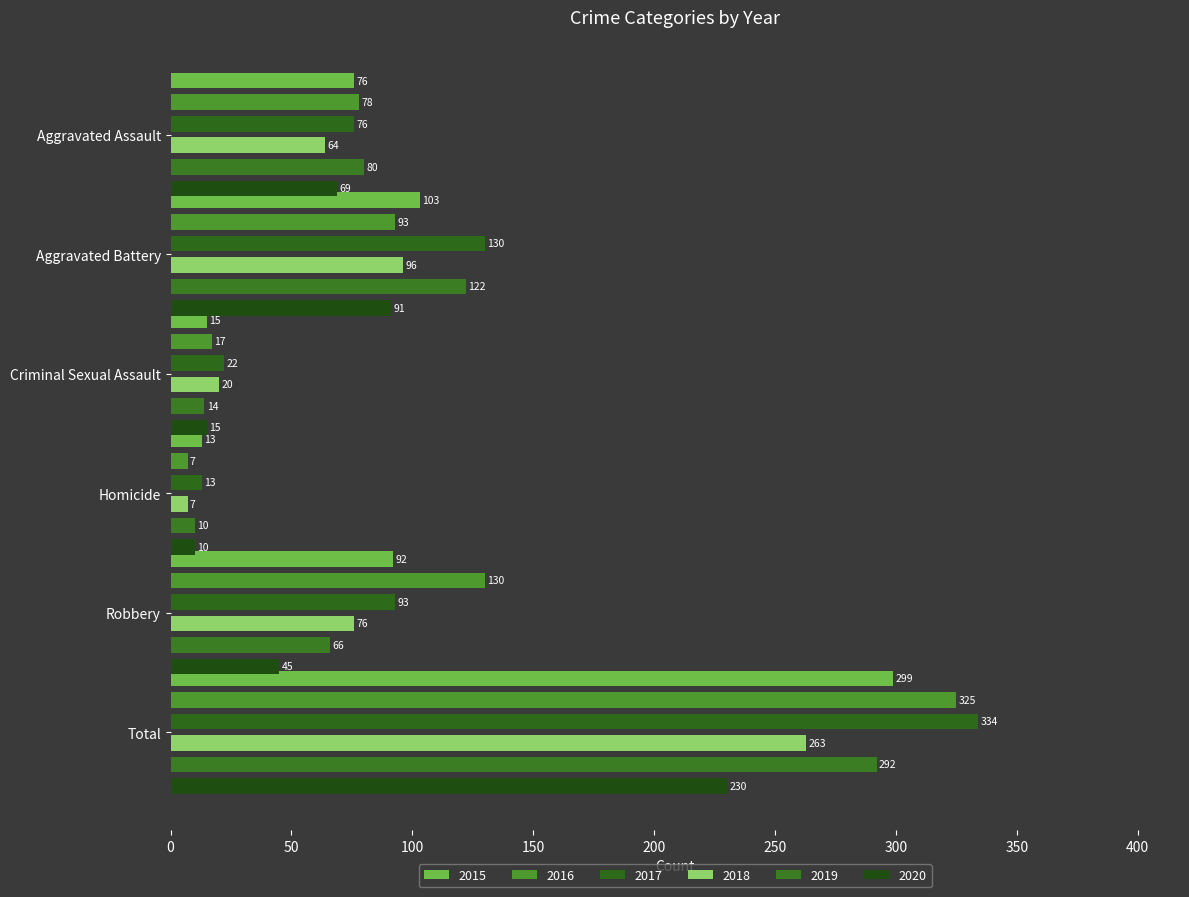

What is the difference between the maximum and minimum values in the 2016 series?

318